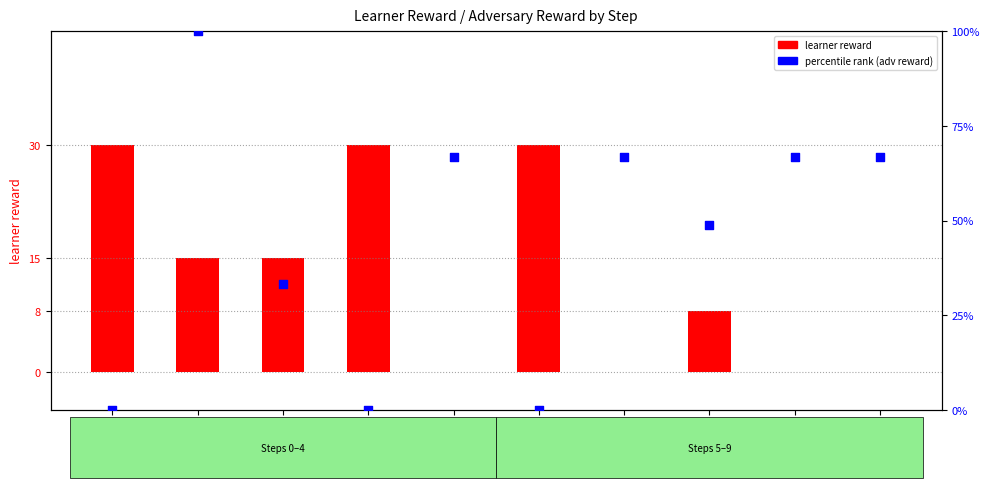

What is the total value across all series at 6?

66.7